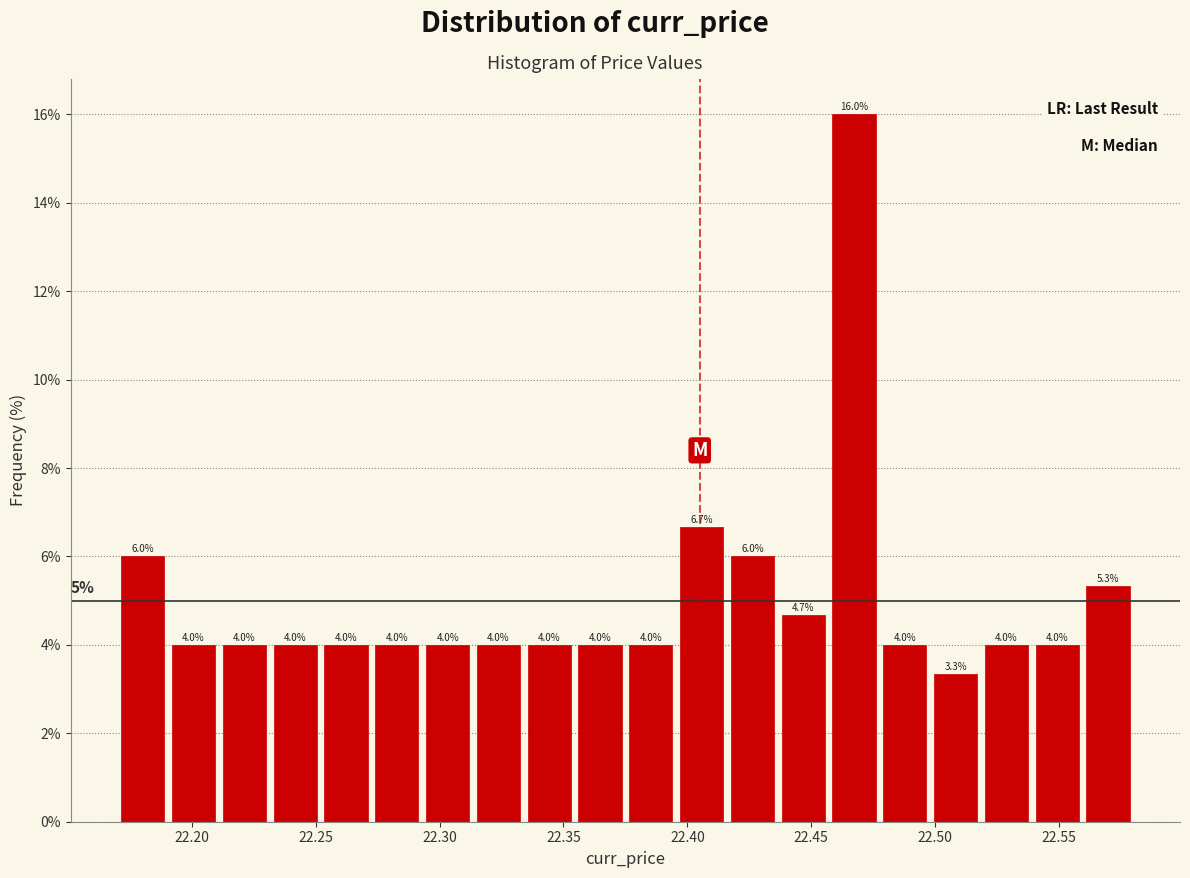

What is the height of the bar covering 22.500 to 22.520 on the x-axis? The bar edges are not printed on the chart, so give them approximately, as read against the axis.

3.3